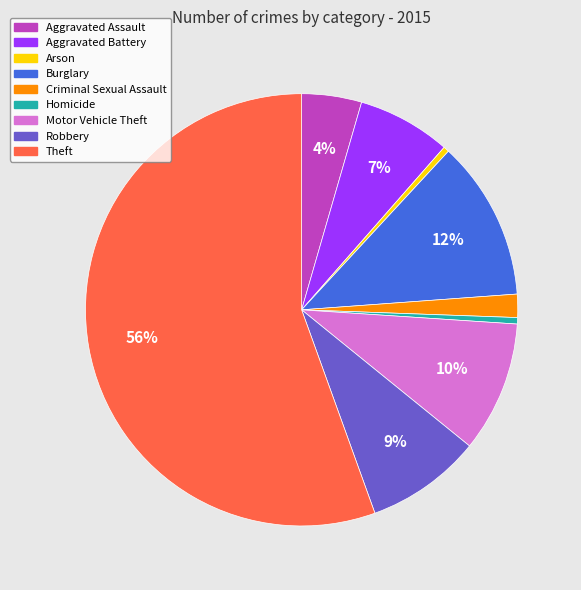

To the nearest percent, what percentage of the pie is Motor Vehicle Theft?

10%